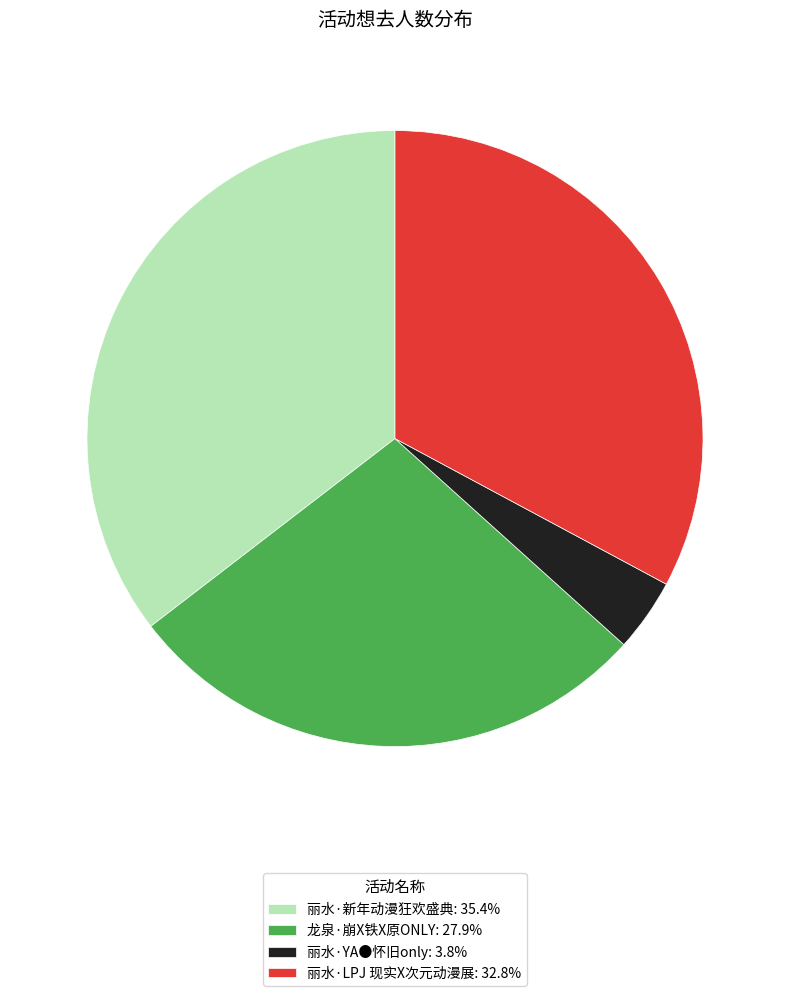

Do 丽水·LPJ 现实X次元动漫展: 32.8% and 龙泉·崩X铁X原ONLY: 27.9% together represent more than half of the pie?

Yes